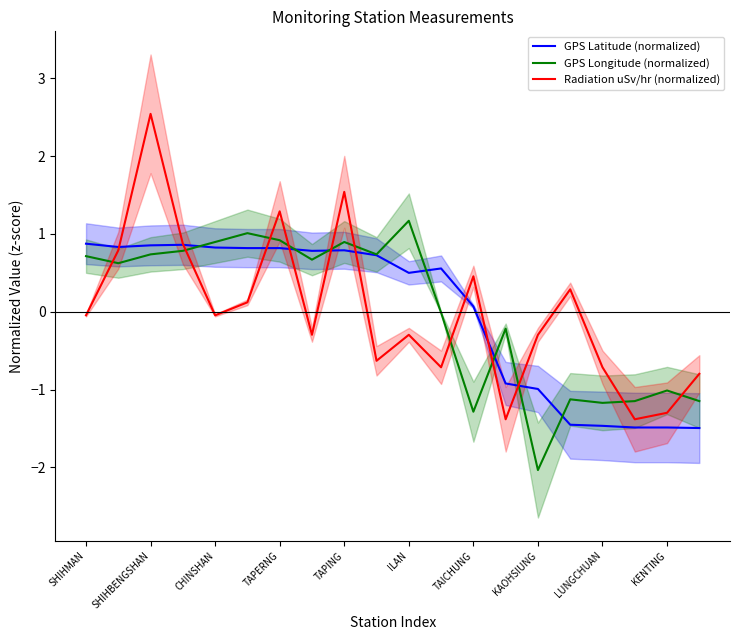

Which series ends up on top after the final intersection of GPS Longitude (normalized) and Radiation uSv/hr (normalized)?

Radiation uSv/hr (normalized)